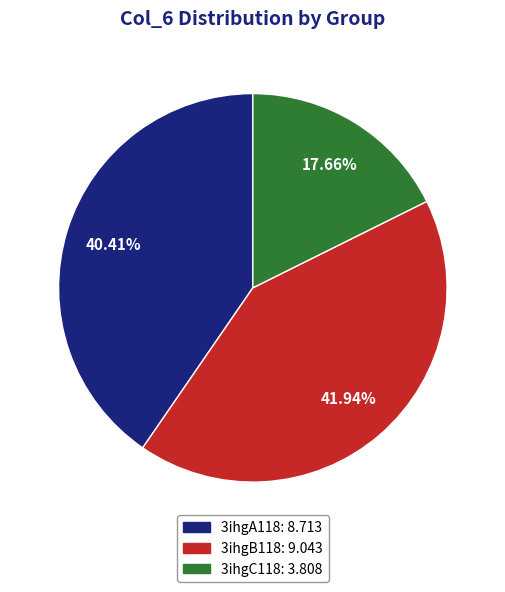

Does 3ihgA118 represent more than half of the total?

No